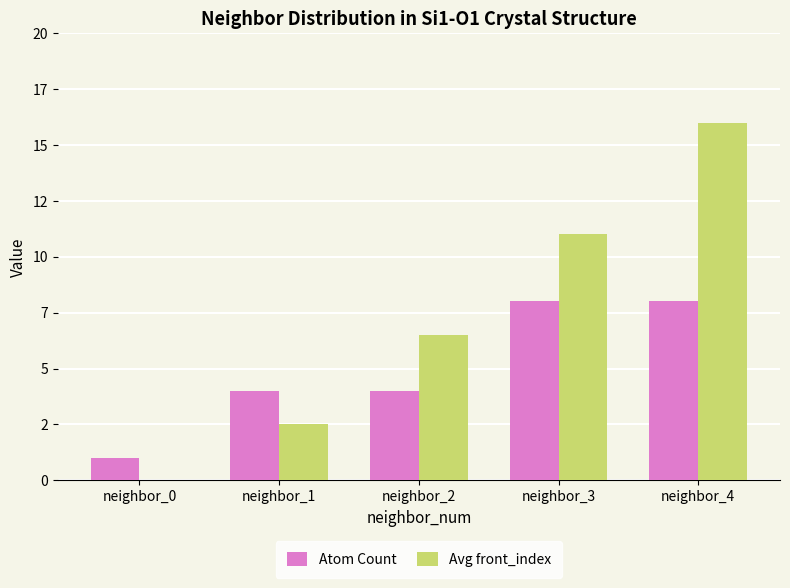

True or false: Avg front_index has a value of 11.0 at neighbor_3.

True